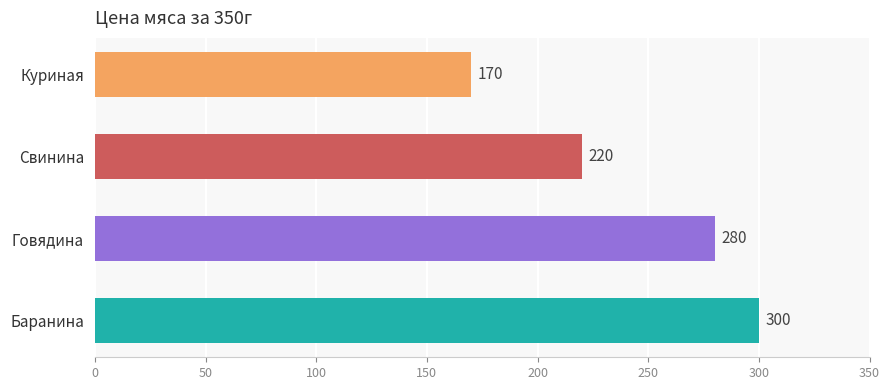

Count the number of data series in this chart.

1